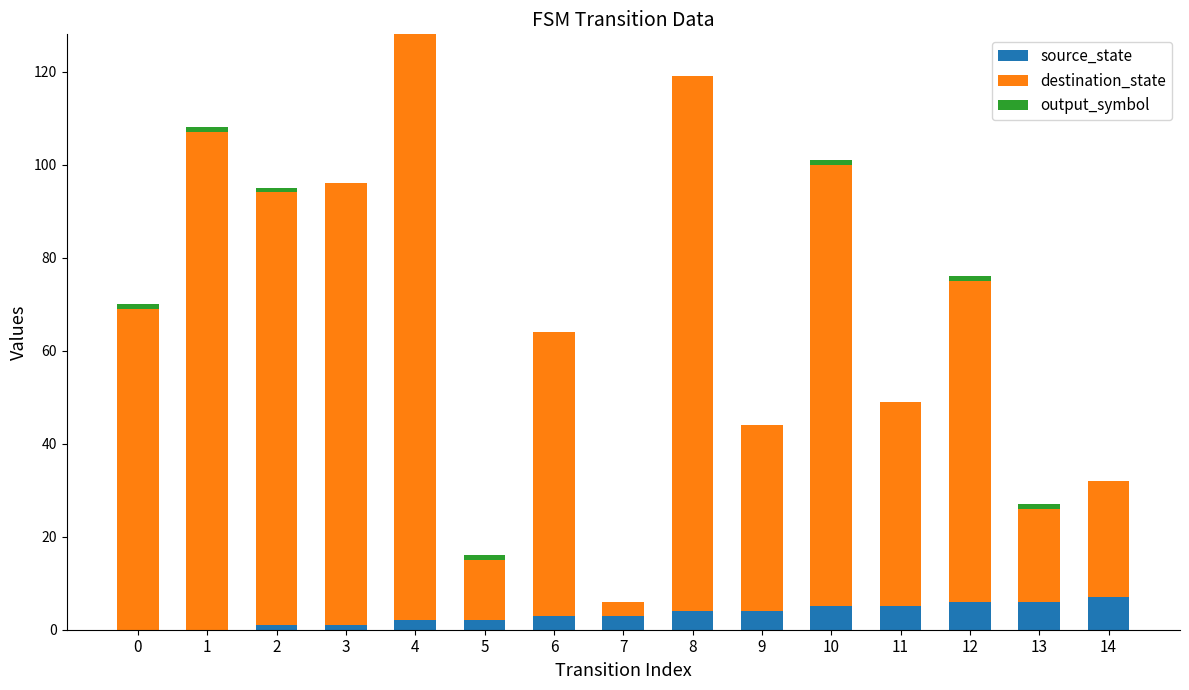

The value of source_state at 0 is 4. True or false?

False